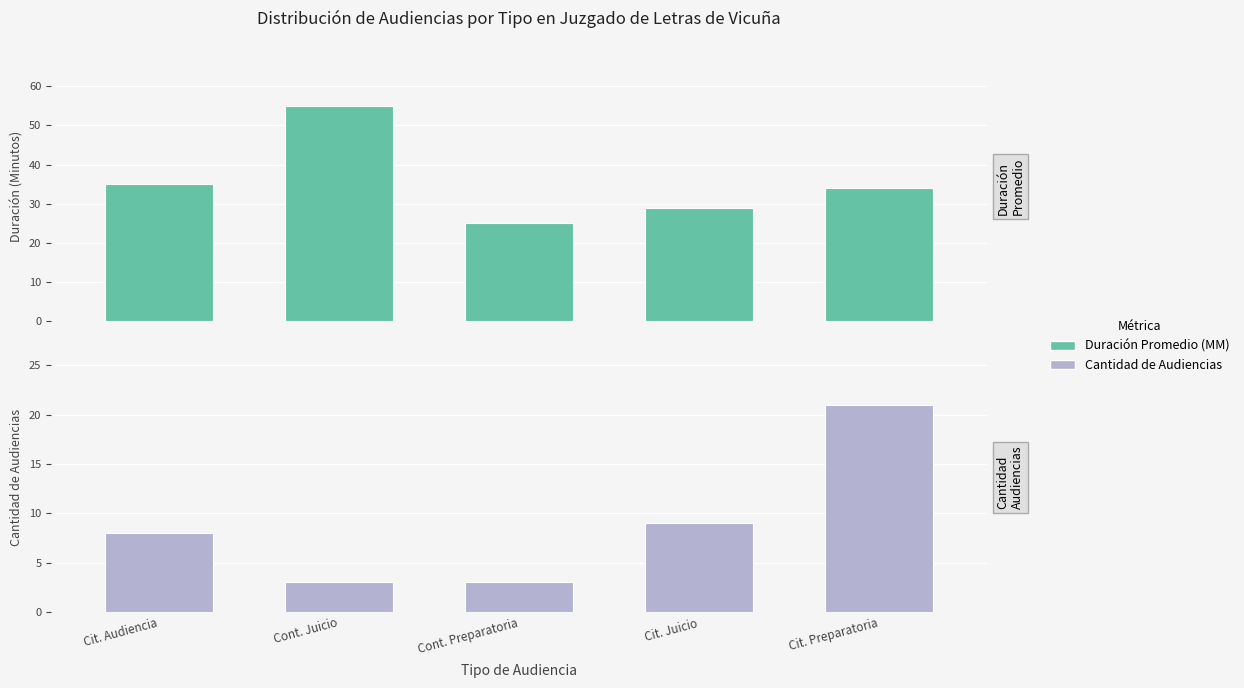

How many categories are shown in the chart?

5